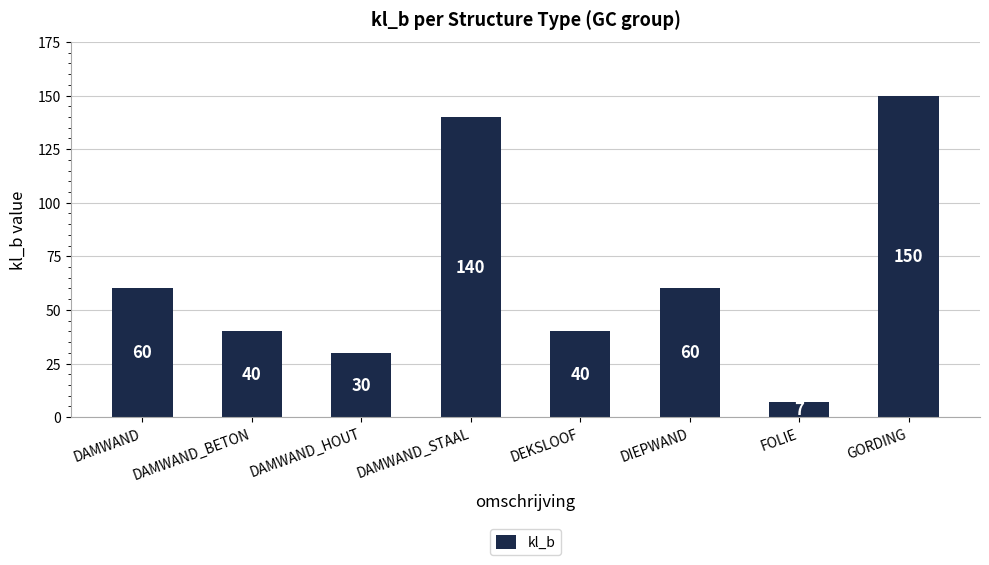

What is the label of the 8th bar from the right?

DAMWAND